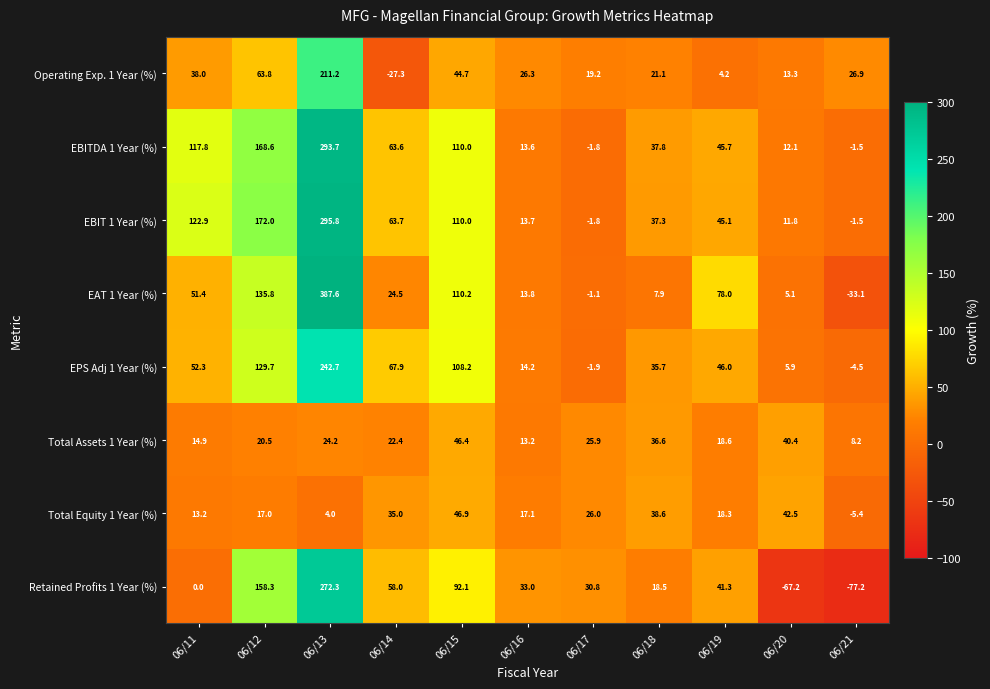

Rank the series by their maximum value, from lowest to highest.

Total Assets 1 Year (%), Total Equity 1 Year (%), Operating Exp. 1 Year (%), EPS Adj 1 Year (%), Retained Profits 1 Year (%), EBITDA 1 Year (%), EBIT 1 Year (%), EAT 1 Year (%)